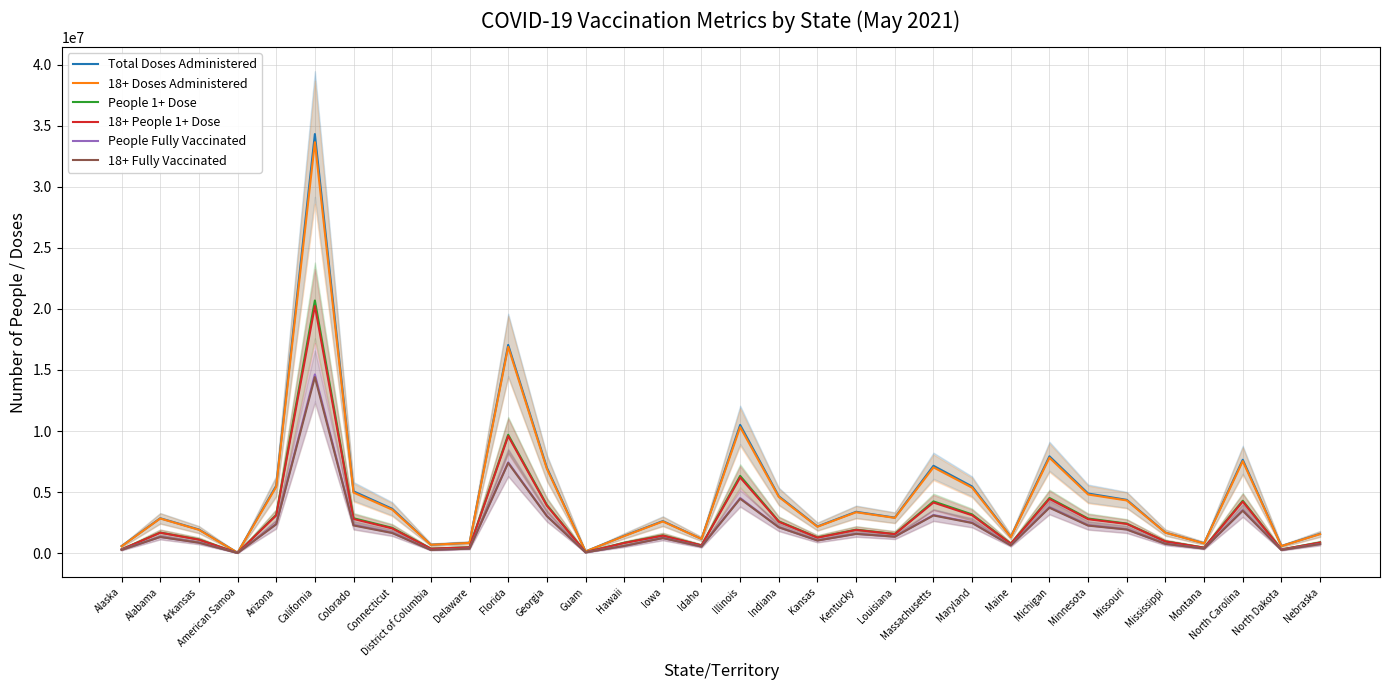

The value of 18+ Doses Administered at Alabama is 3735906. True or false?

False